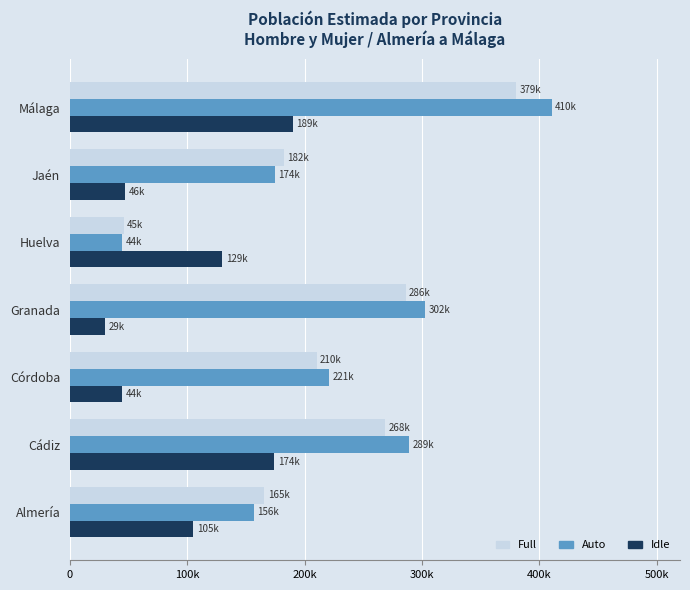

What are all the series names shown in the legend?

Full, Auto, Idle